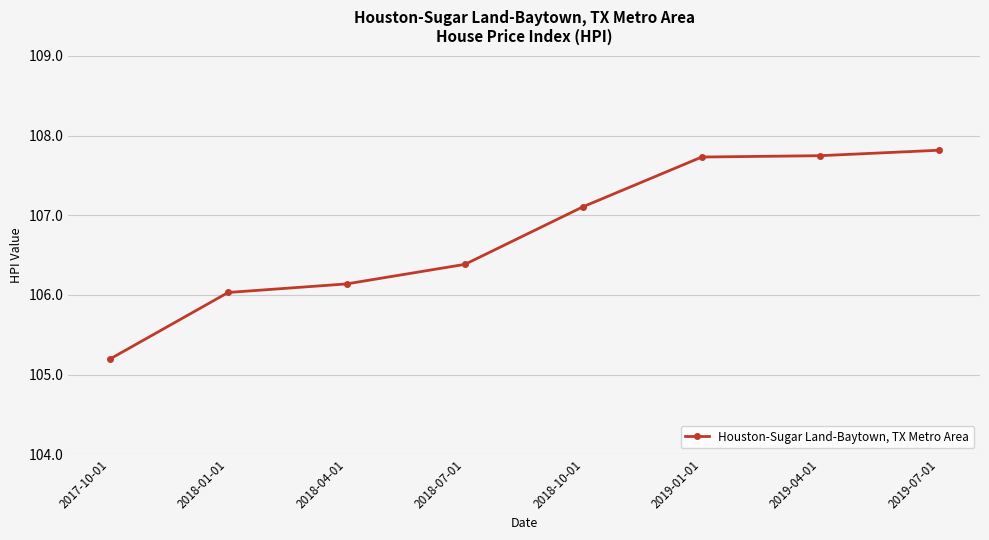

What is the change in value from 2018-01-01 to 2019-07-01?

+1.8